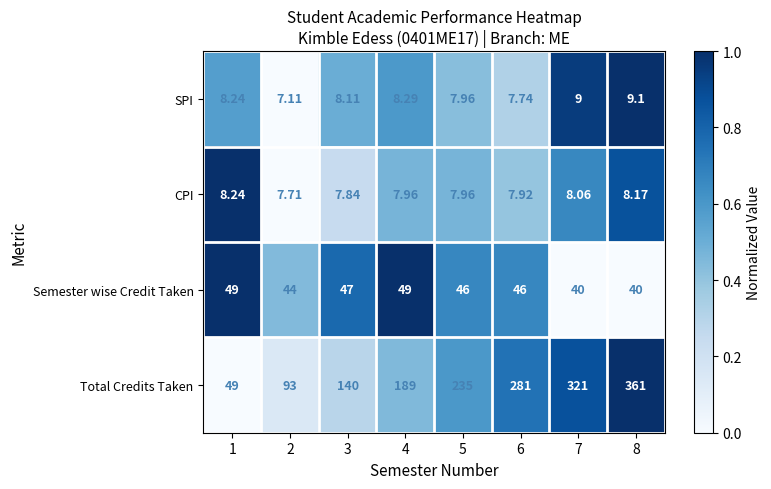

Which series has the largest total across all categories?

Total Credits Taken